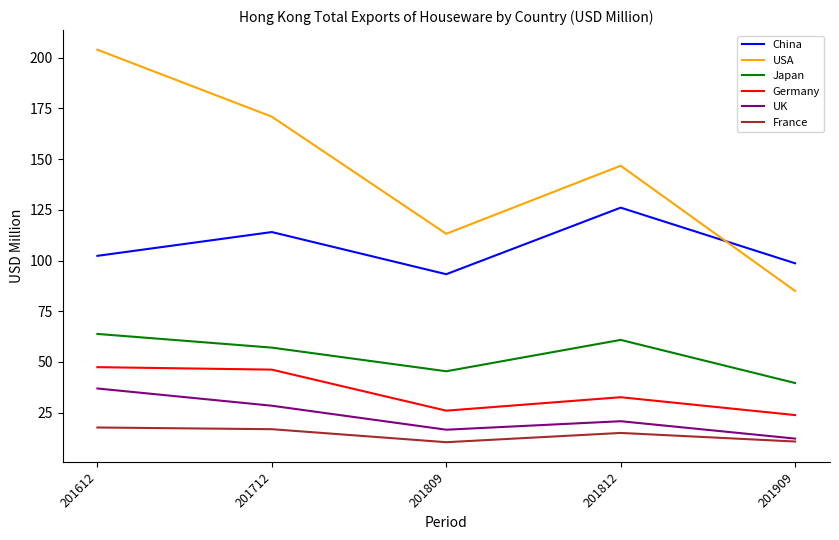

What is the sum of all Germany values?

176.0